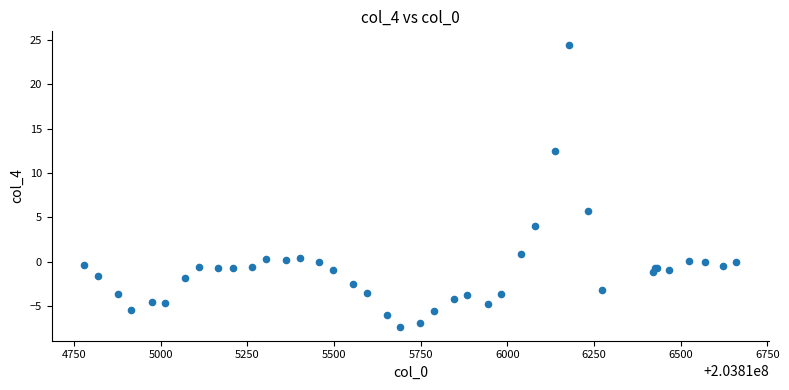

What Y value in the scatter plot is closest to 8?

5.7